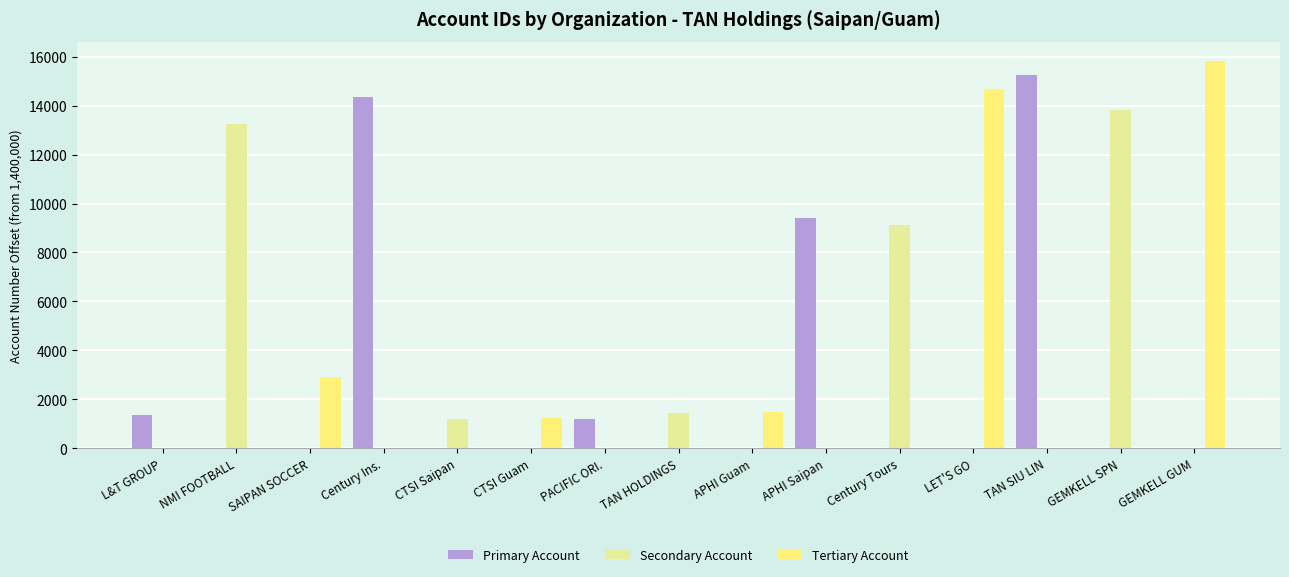

How many groups of bars are there?

15